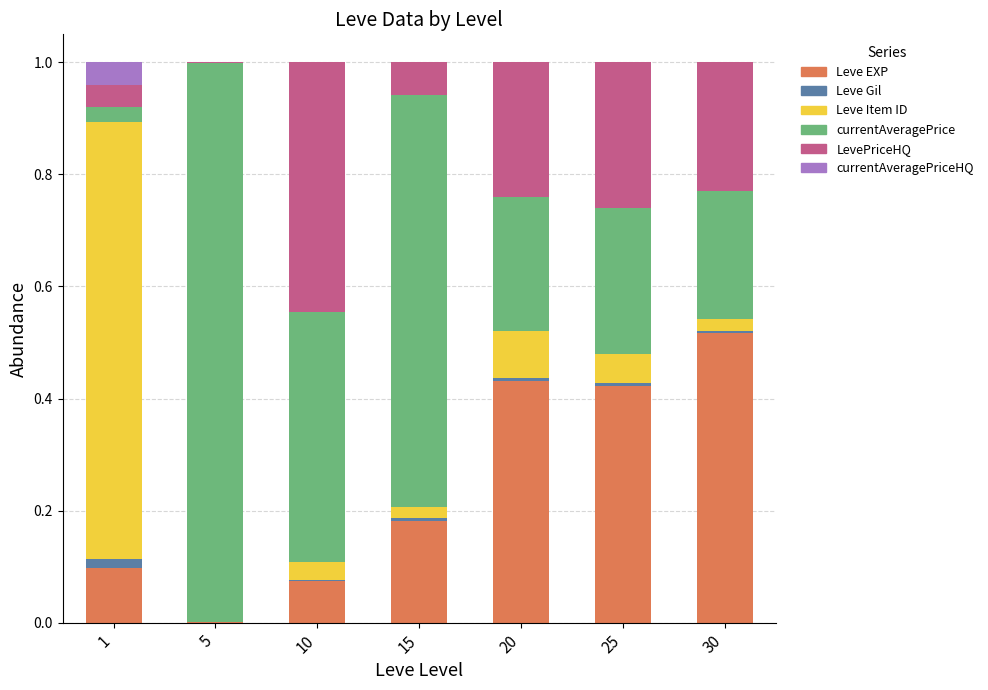

Which category has the highest value in the Leve EXP series?

30